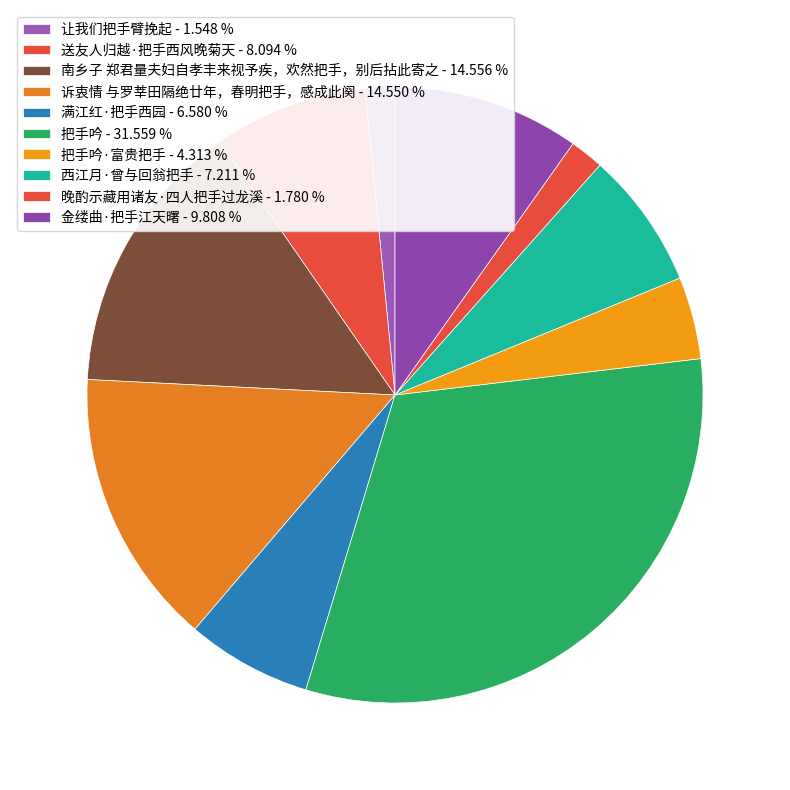

How many segments does this pie chart have?

10